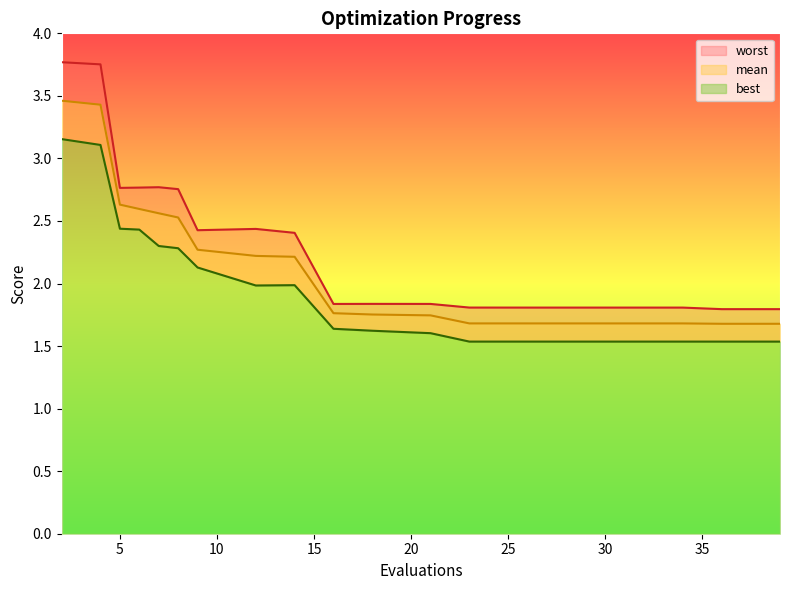

What are all the series names shown in the legend?

mean, best, worst